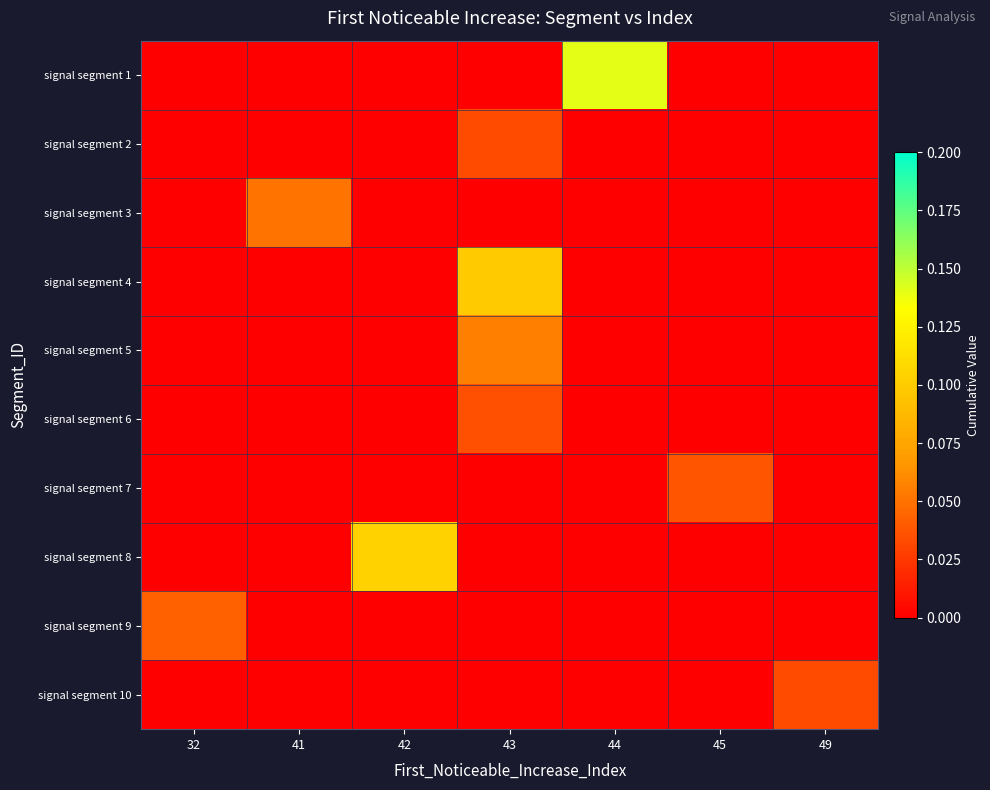

Reading right to left, what are all the values shown in this chart?

signal segment 1: 49=0.0	45=0.0	44=0.1	43=0.0	42=0.0	41=0.0	32=0.0
signal segment 2: 49=0.0	45=0.0	44=0.0	43=0.0	42=0.0	41=0.0	32=0.0
signal segment 3: 49=0.0	45=0.0	44=0.0	43=0.0	42=0.0	41=0.1	32=0.0
signal segment 4: 49=0.0	45=0.0	44=0.0	43=0.1	42=0.0	41=0.0	32=0.0
signal segment 5: 49=0.0	45=0.0	44=0.0	43=0.1	42=0.0	41=0.0	32=0.0
signal segment 6: 49=0.0	45=0.0	44=0.0	43=0.0	42=0.0	41=0.0	32=0.0
signal segment 7: 49=0.0	45=0.0	44=0.0	43=0.0	42=0.0	41=0.0	32=0.0
signal segment 8: 49=0.0	45=0.0	44=0.0	43=0.0	42=0.1	41=0.0	32=0.0
signal segment 9: 49=0.0	45=0.0	44=0.0	43=0.0	42=0.0	41=0.0	32=0.0
signal segment 10: 49=0.0	45=0.0	44=0.0	43=0.0	42=0.0	41=0.0	32=0.0